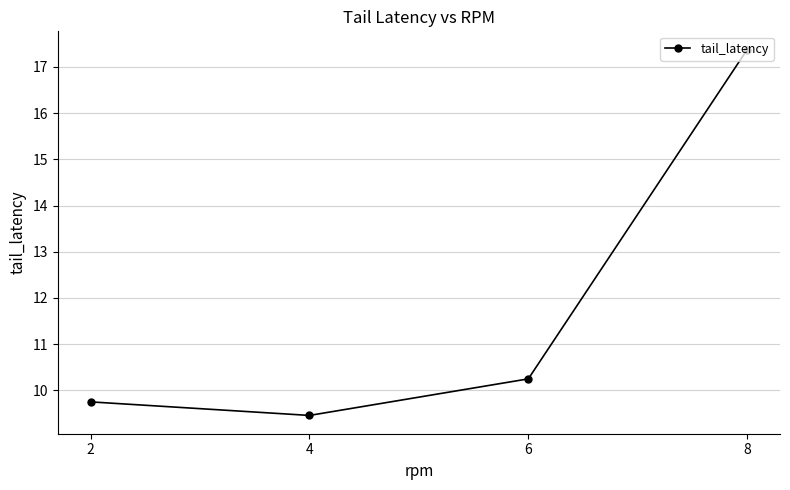

True or false: there are more than 0 points higher than both neighbors.

False